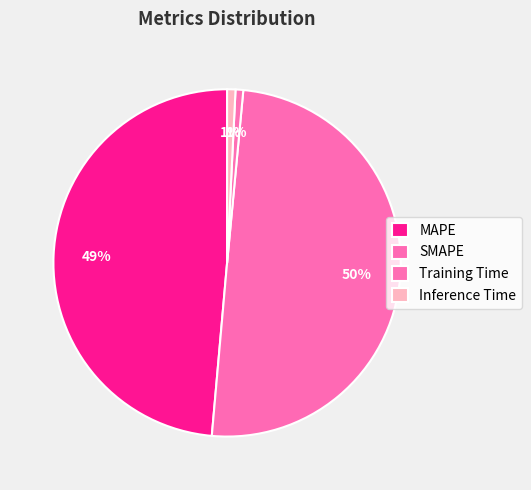

How many segments does this pie chart have?

4